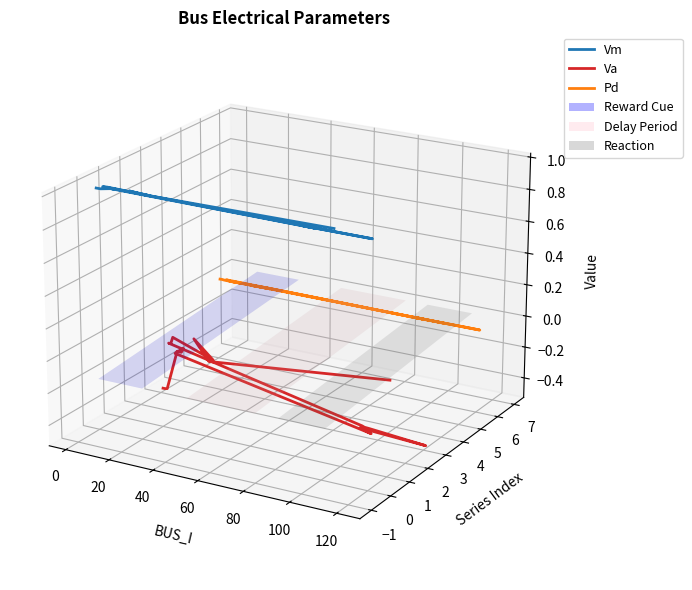

The Vm series shows 0.0 at 120. True or false?

False